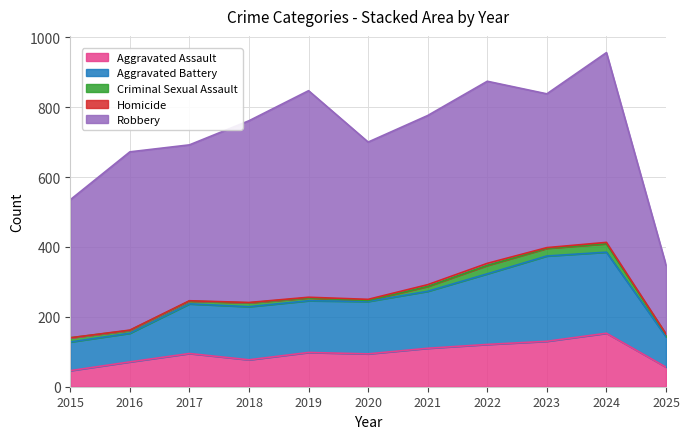

True or false: Robbery and Aggravated Assault intersect in this chart.

False